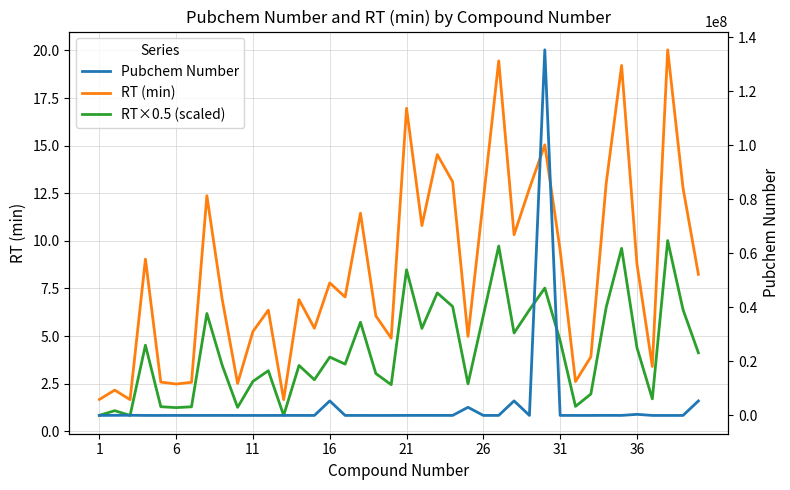

What is the maximum value for RT×0.5 (scaled)?

10.0